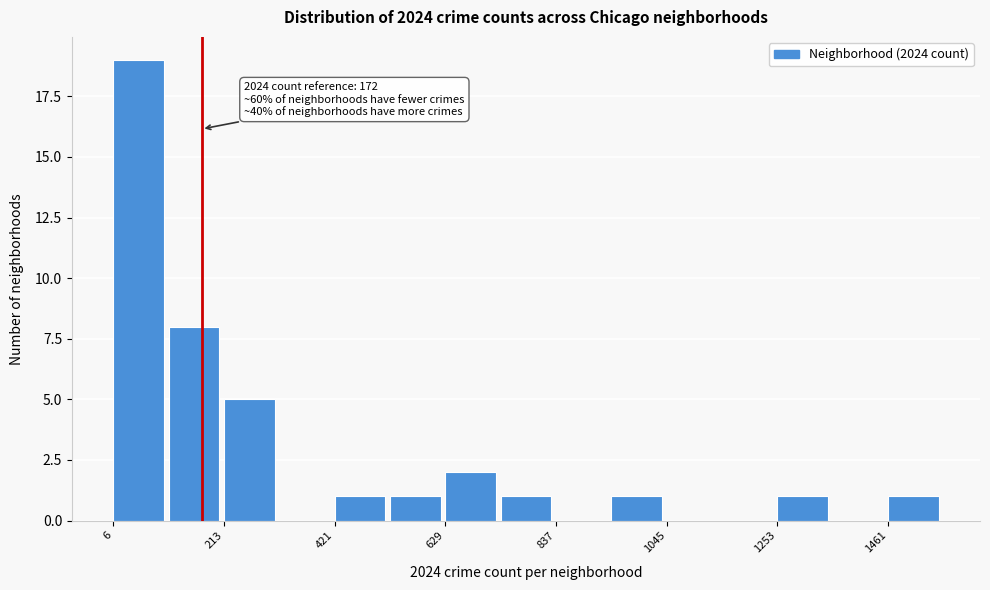

Read against the x-axis, roughly where is the centre of the tallest bar?

50